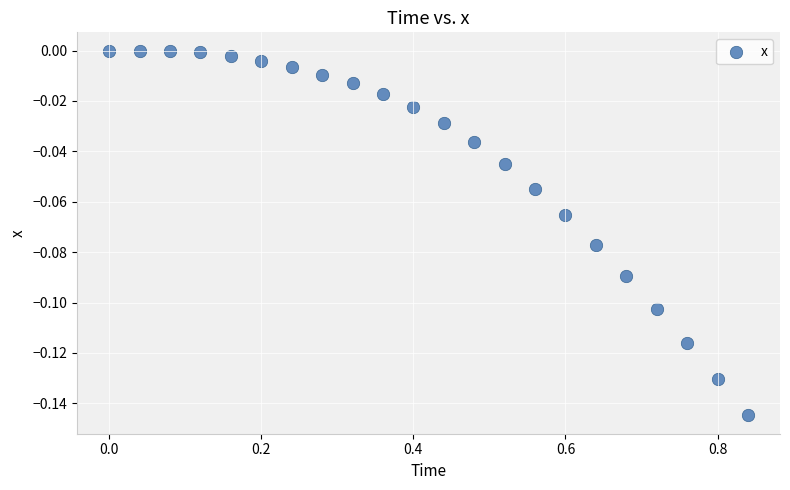

What is the range of X values (max minus min)?

0.8